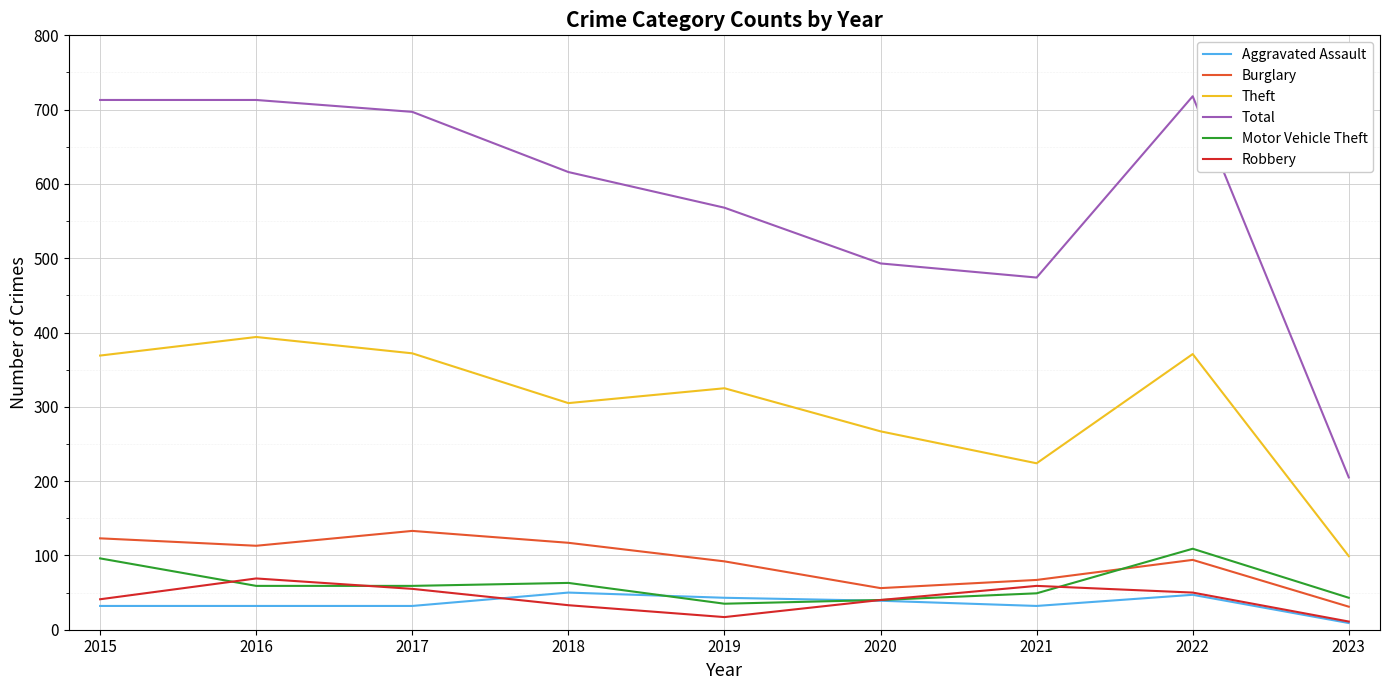

Is the value of Theft at 2023 greater than the value of Robbery at 2017?

Yes